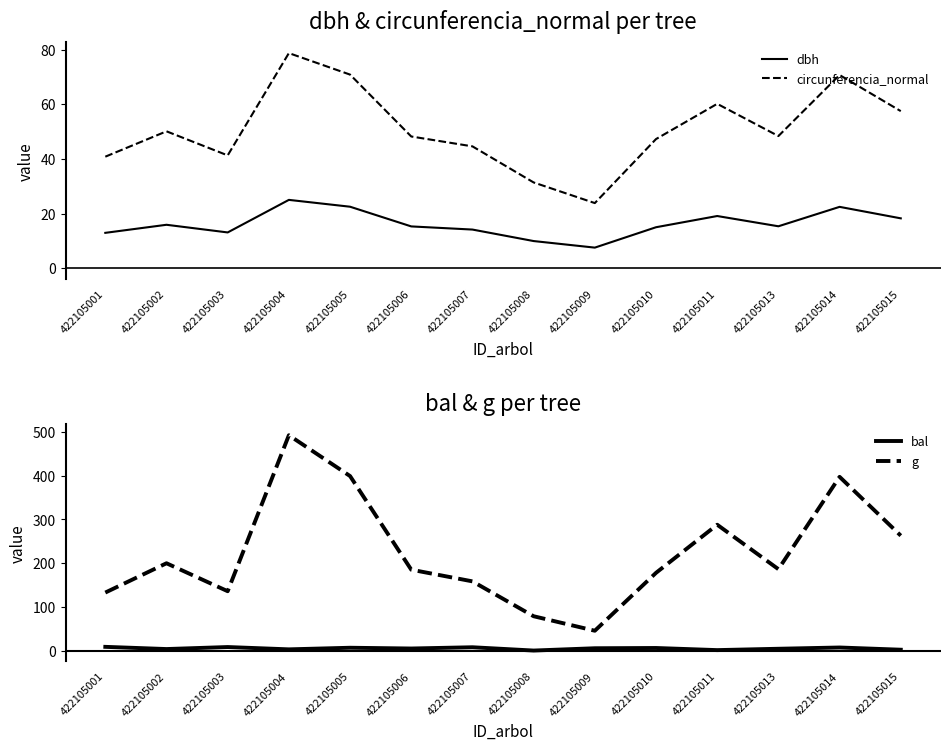

What is the total value across all series at 422105010?

246.1